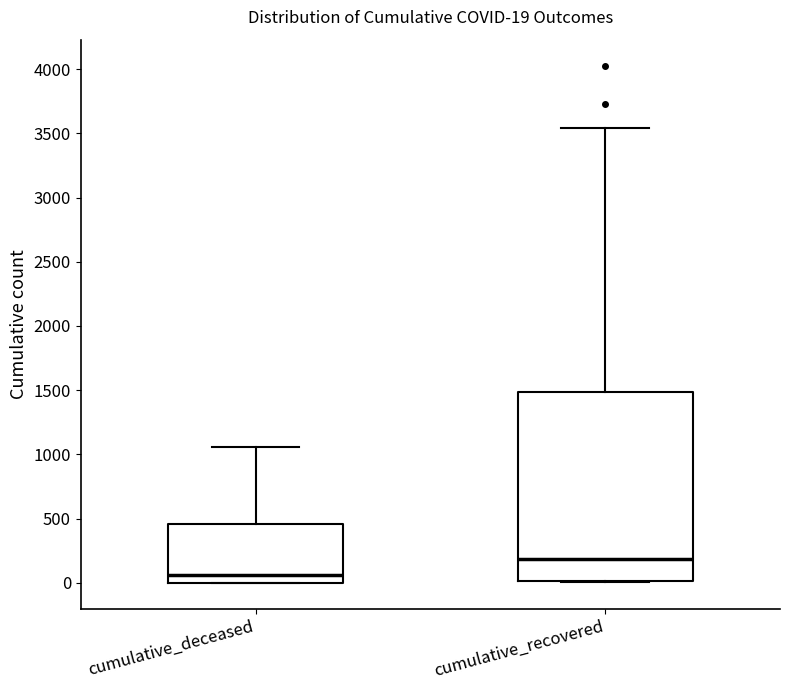

Which box is the tallest, from its lower edge to its upper edge?

cumulative_recovered